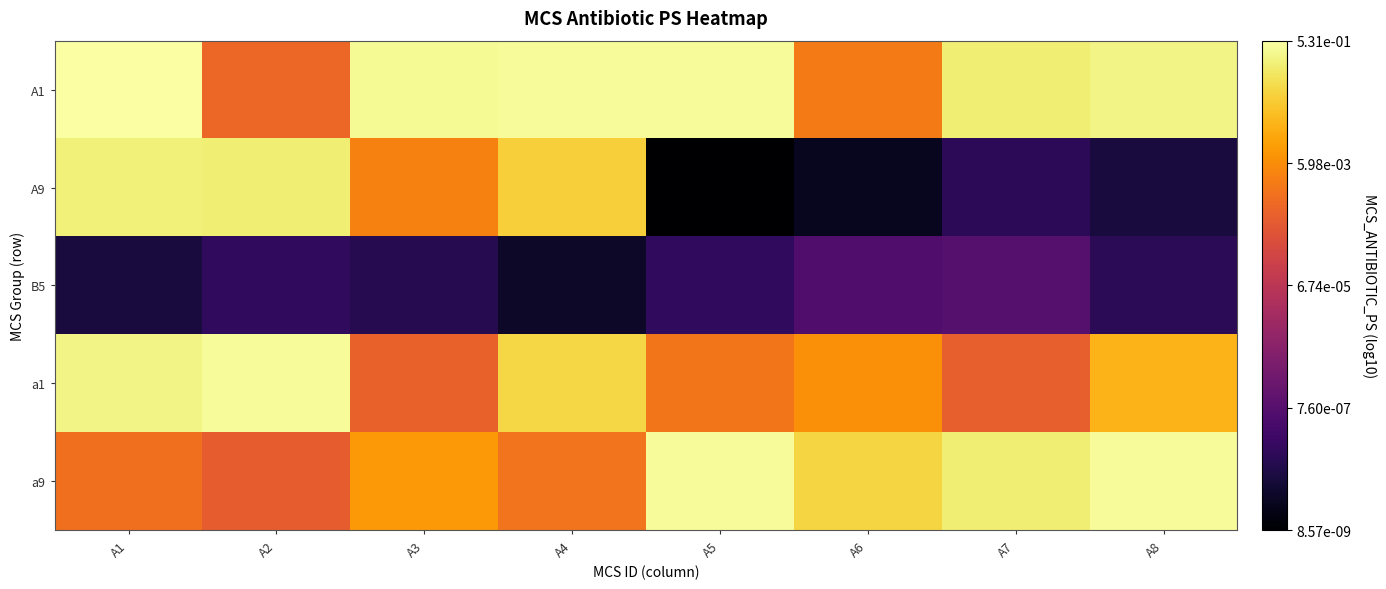

At which category is the sum across all series the highest?

A1